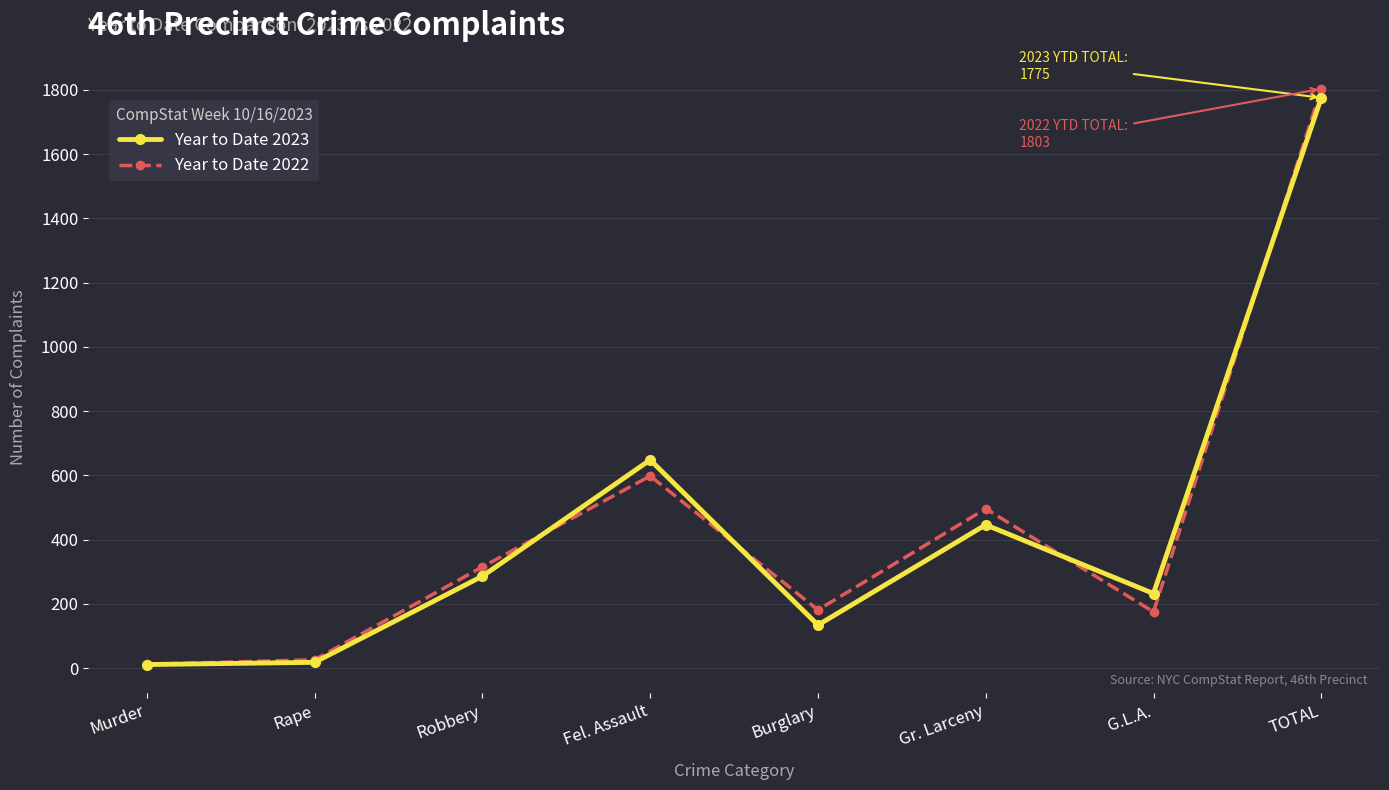

Which series ends up on top after the final intersection of Year to Date 2023 and Year to Date 2022?

Year to Date 2022